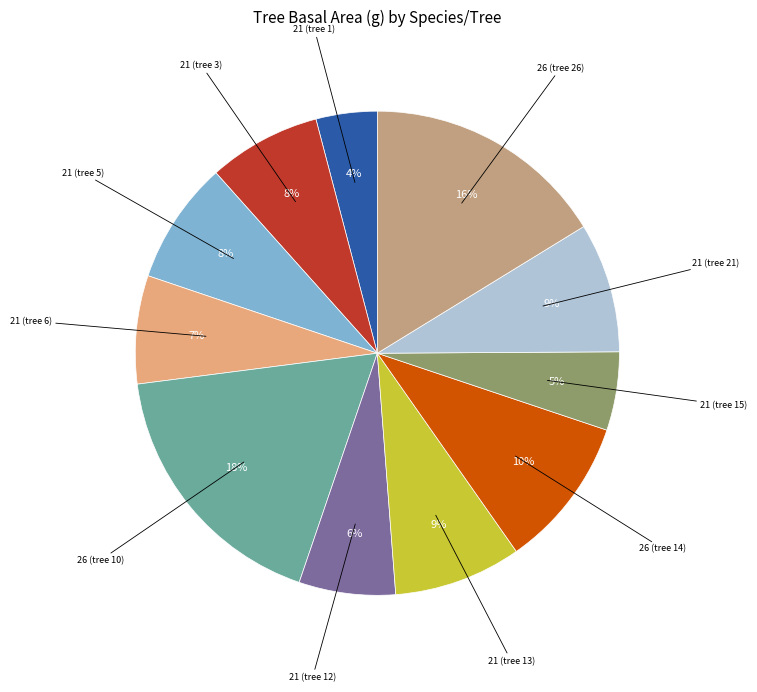

To the nearest percent, what is the average slice percentage?

9%